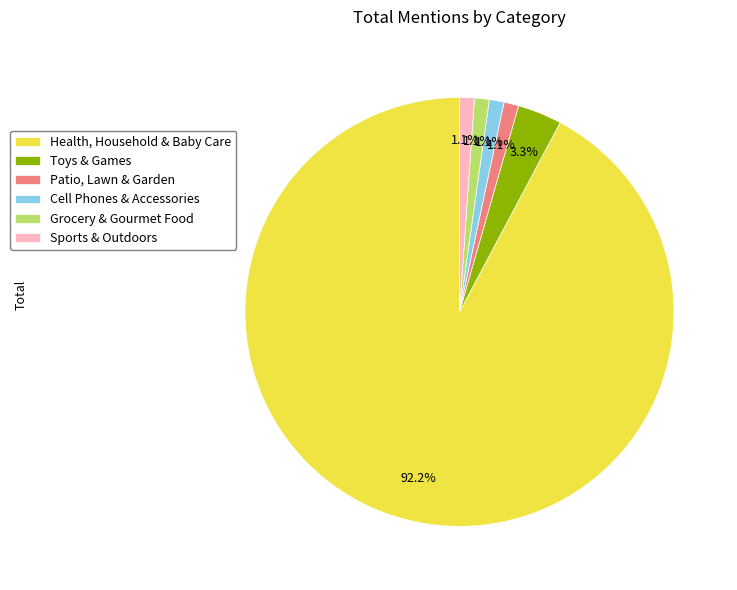

How many slices are in this pie chart?

6